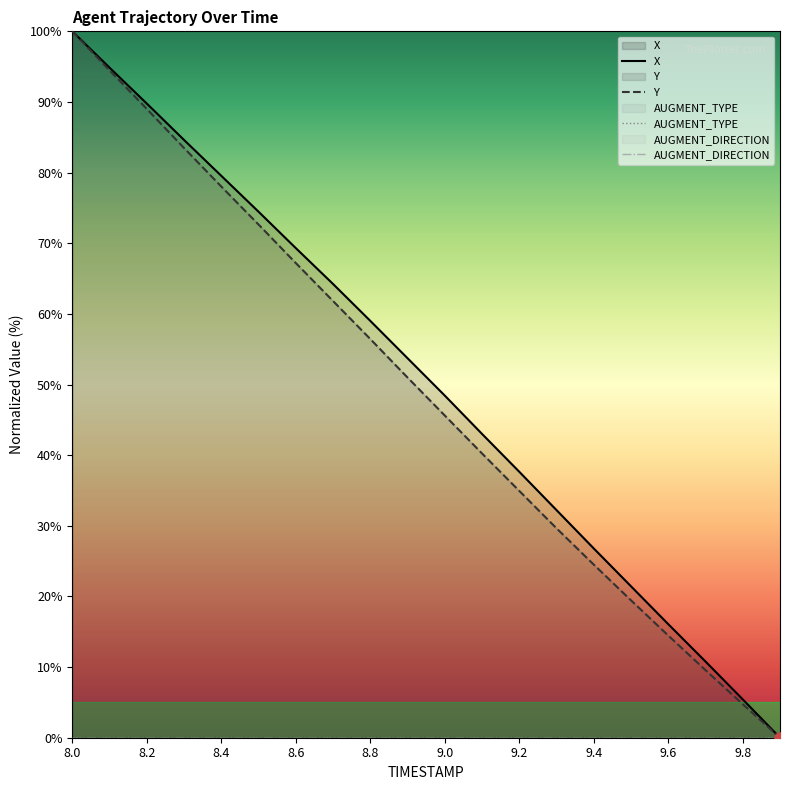

Which series has the largest Y range (max minus min)?

X